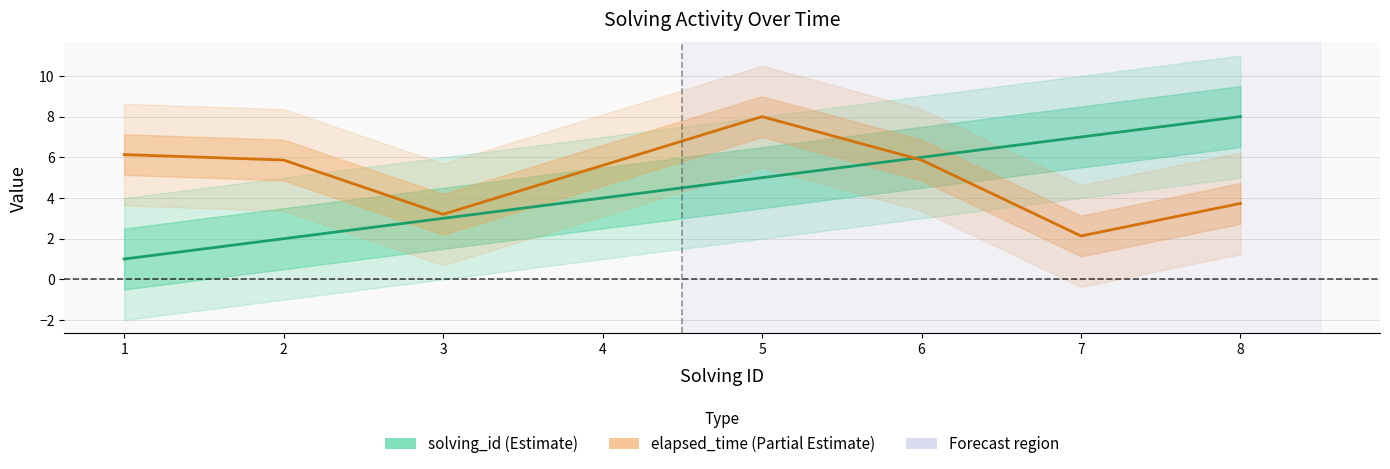

Rank the categories by elapsed_time (normalized) value from lowest to highest.

7, 3, 8, 4, 2, 6, 1, 5